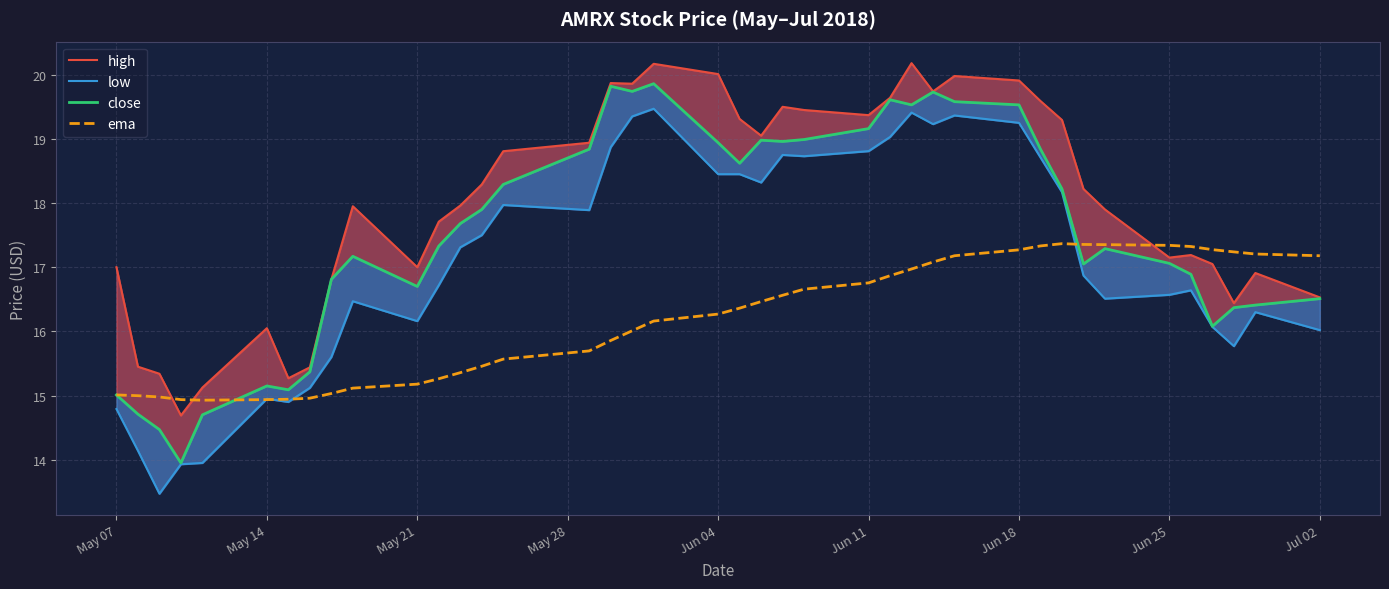

Which series has the largest range (max minus min)?

low